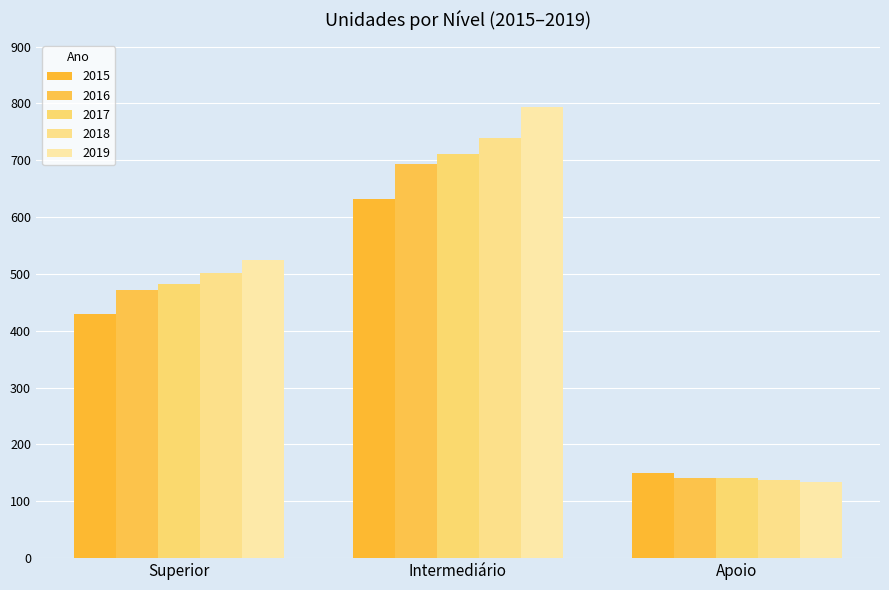

What is the difference between the 2015 values at Apoio and Superior?

279